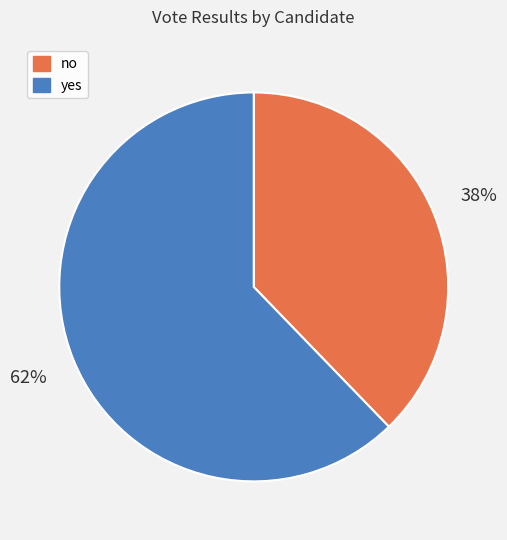

What percentage is the yes slice, to the nearest percent?

62%